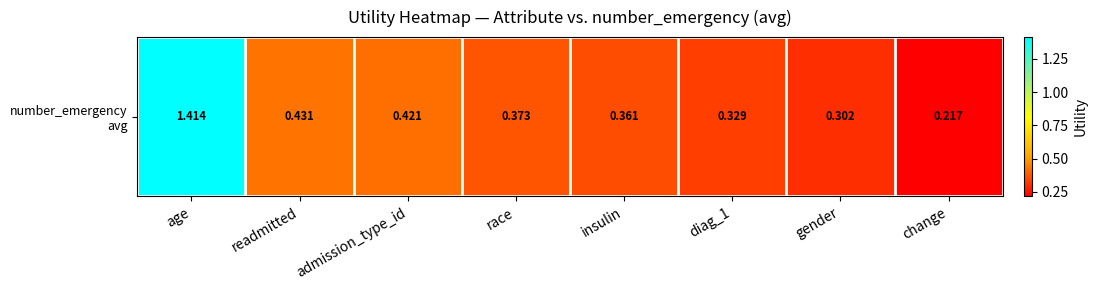

List the labels in order of value, smallest first.

change, gender, diag_1, insulin, race, admission_type_id, readmitted, age